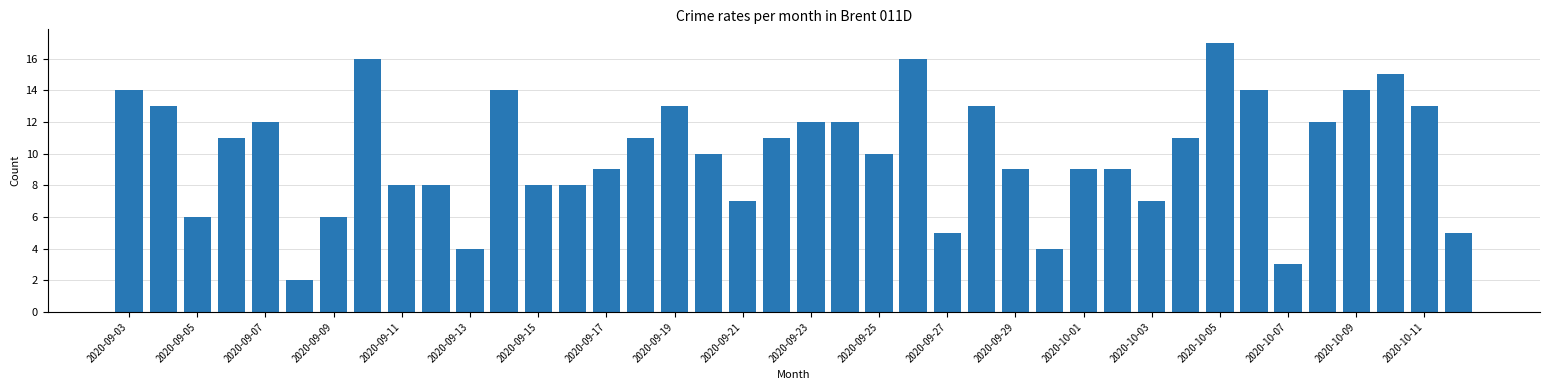

What is the maximum value shown in the chart?

17